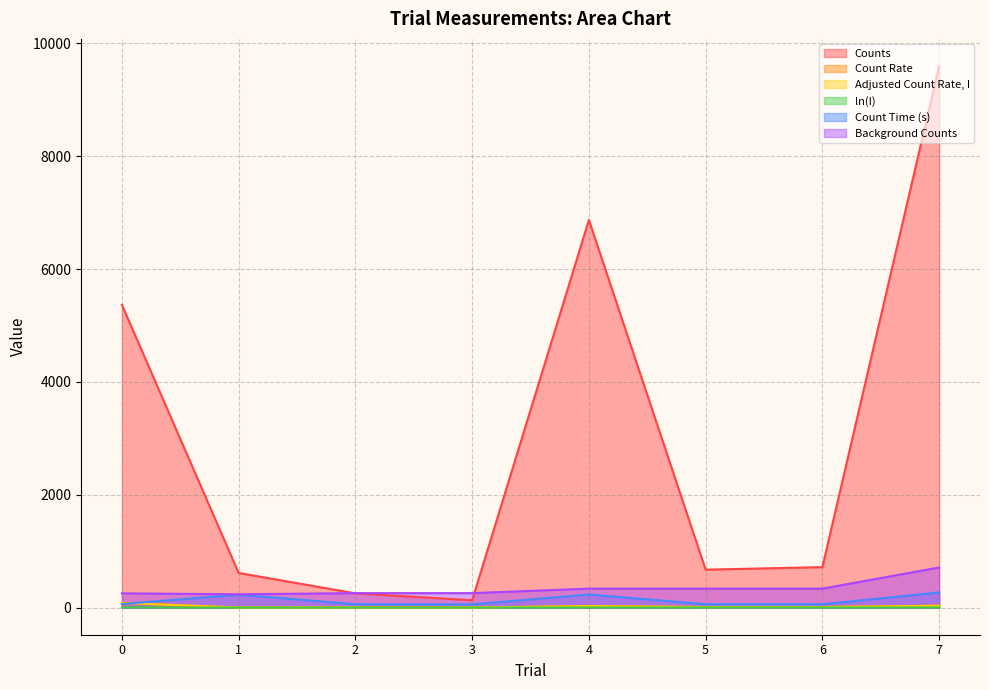

How many lines are shown in the chart?

6